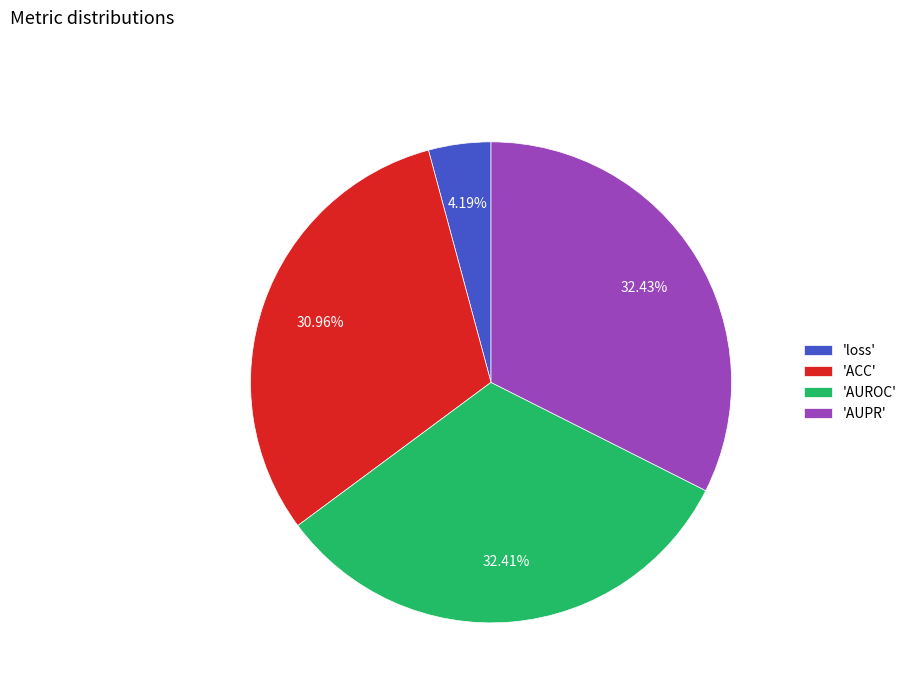

Is 'ACC' the majority of the pie?

No